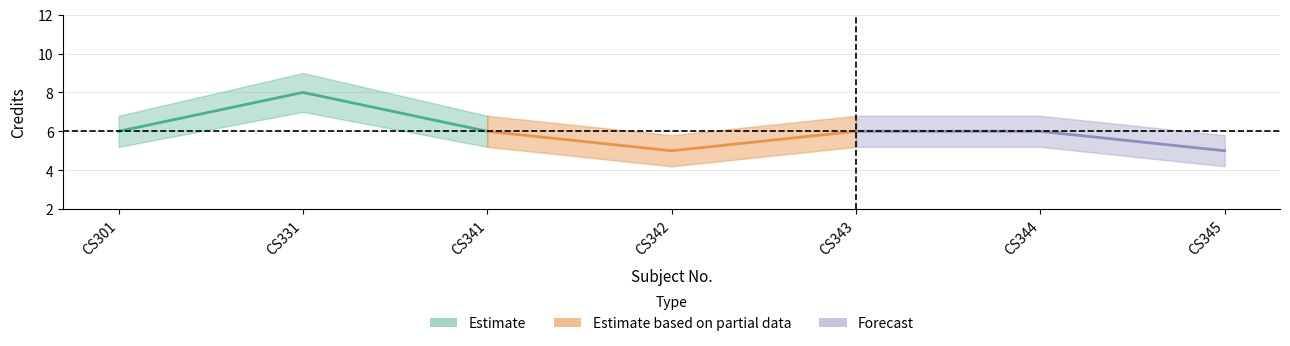

Reading right to left, transcribe all the data shown in this chart.

Credit: CS345=5.0	CS344=6.0	CS343=6.0	CS342=5.0	CS341=6.0	CS331=8.0	CS301=6.0
Credit_upper: CS345=5.8	CS344=6.8	CS343=6.8	CS342=5.8	CS341=6.8	CS331=9.0	CS301=6.8
Credit_lower: CS345=4.2	CS344=5.2	CS343=5.2	CS342=4.2	CS341=5.2	CS331=7.0	CS301=5.2